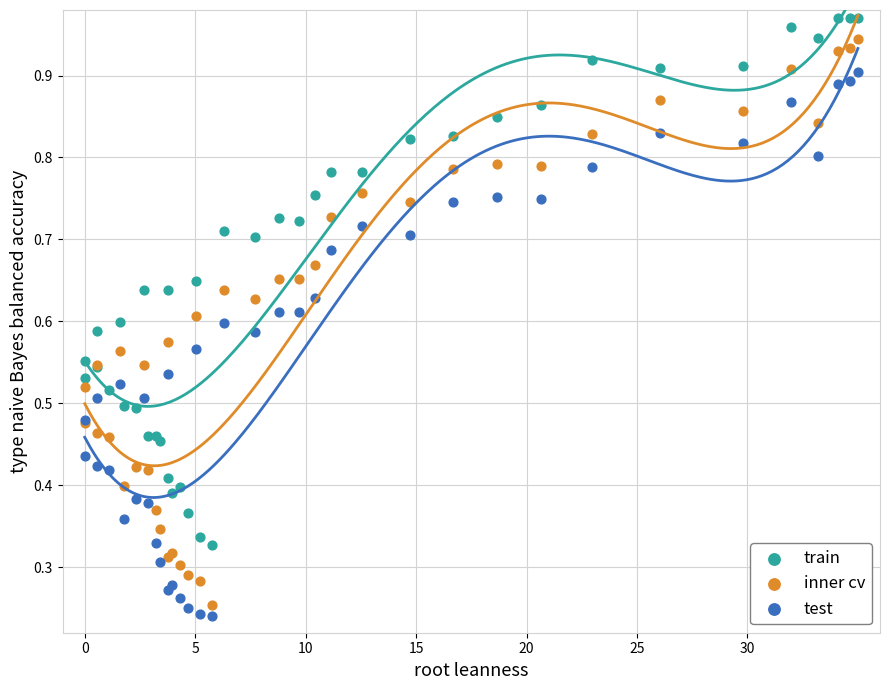

What is the X range (max minus min) for the scatter plot?

35.0